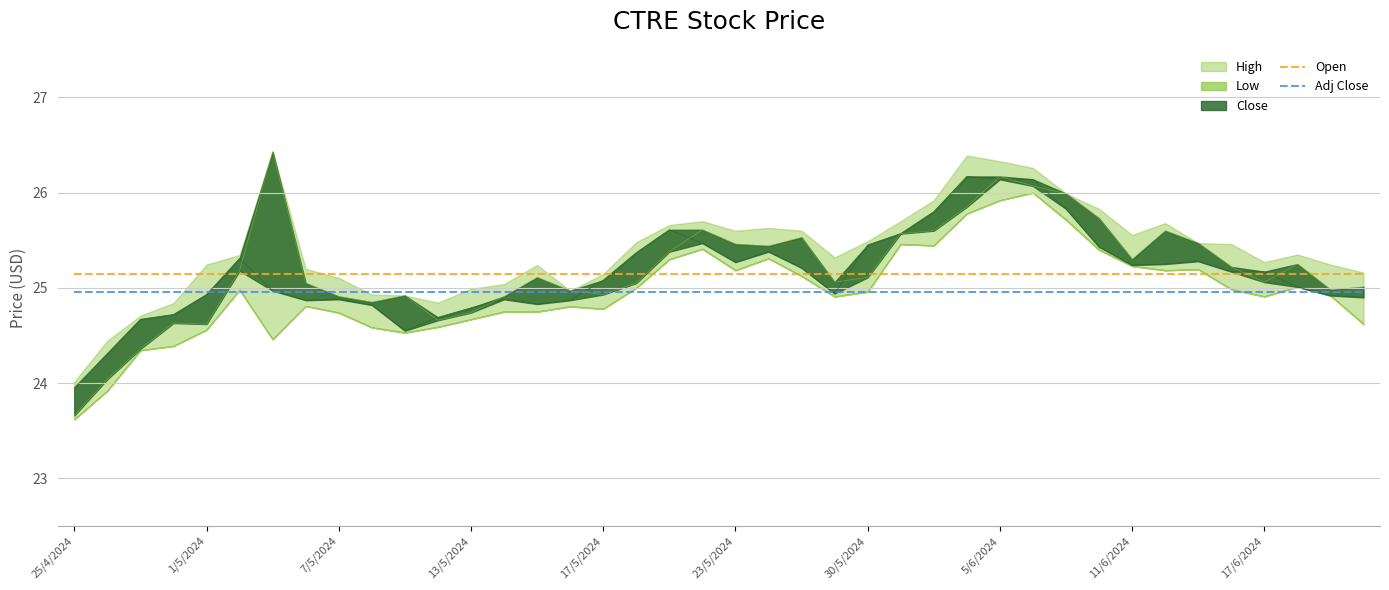

True or false: Adj Close and Open intersect in this chart.

False